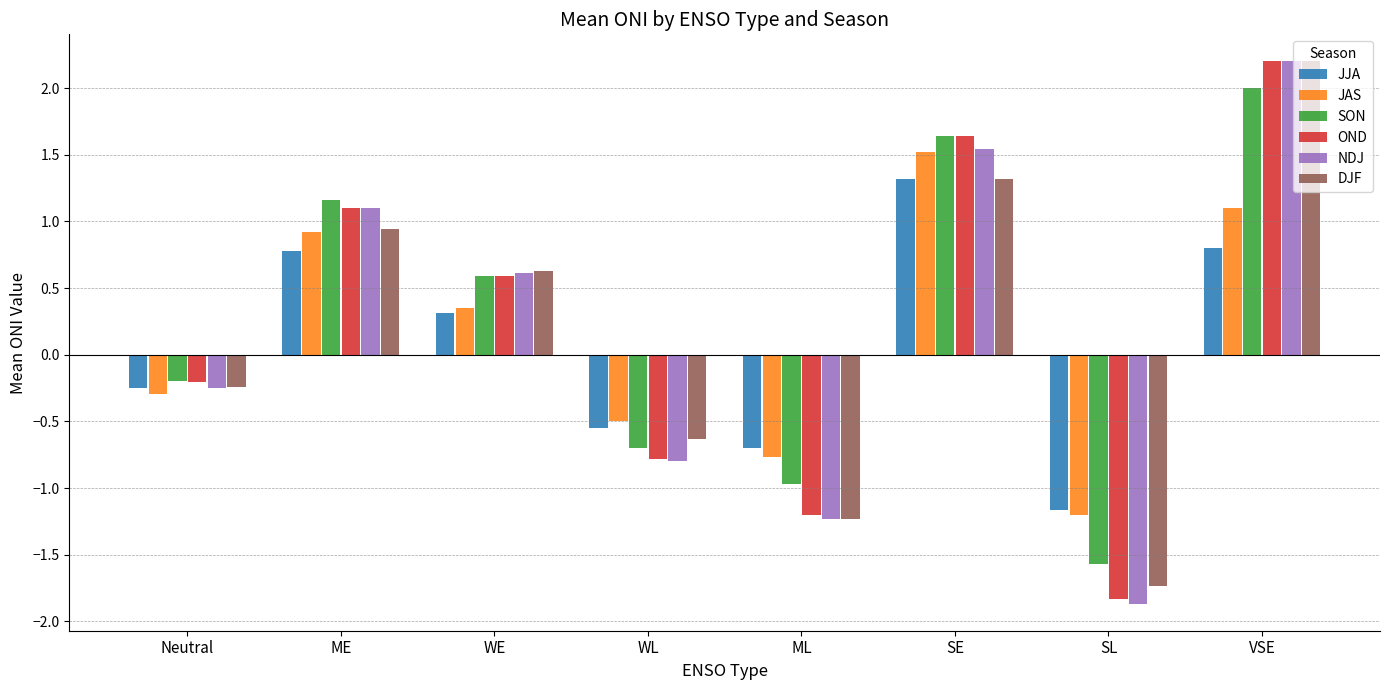

What value does the OND series have at VSE?

2.2